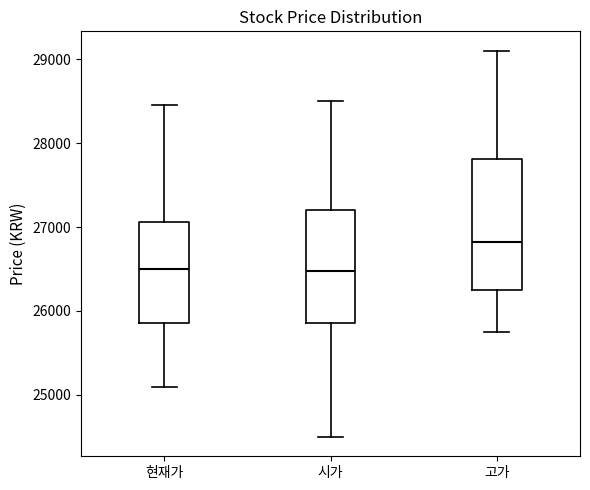

Reading left to right, transcribe this box plot: for each box, give where its median line is, the range the box spans, and where its two whiskers end, as read against the y-axis. The values are not printed on the chart, so give them approximately, as read against the axis.

현재가: median 26500, box 25900 to 27100, whiskers 25100 to 28500
시가: median 26500, box 25900 to 27200, whiskers 24500 to 28500
고가: median 26800, box 26300 to 27800, whiskers 25800 to 29100